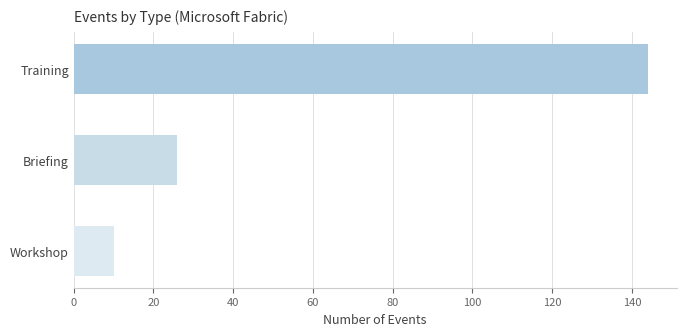

List the labels in order of value, smallest first.

Workshop, Briefing, Training